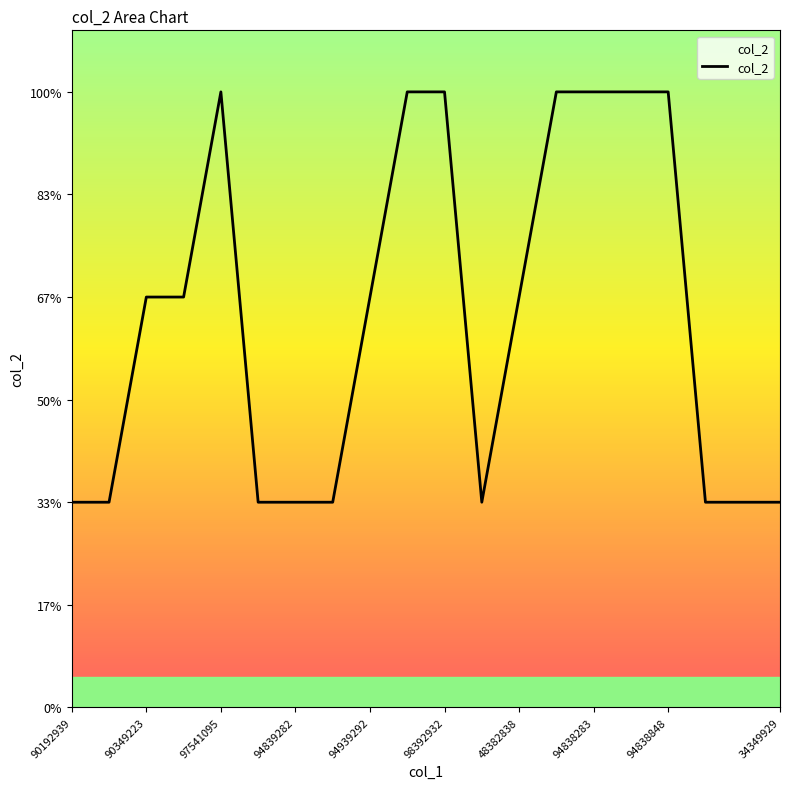

Which label corresponds to the smallest value in the chart?

90192939